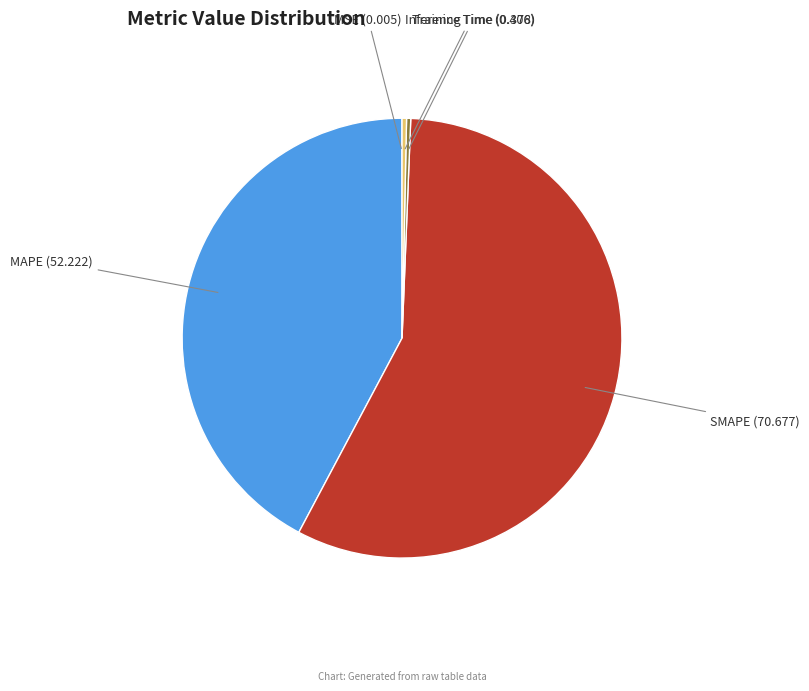

Do Training Time and SMAPE together represent more than half of the pie?

Yes